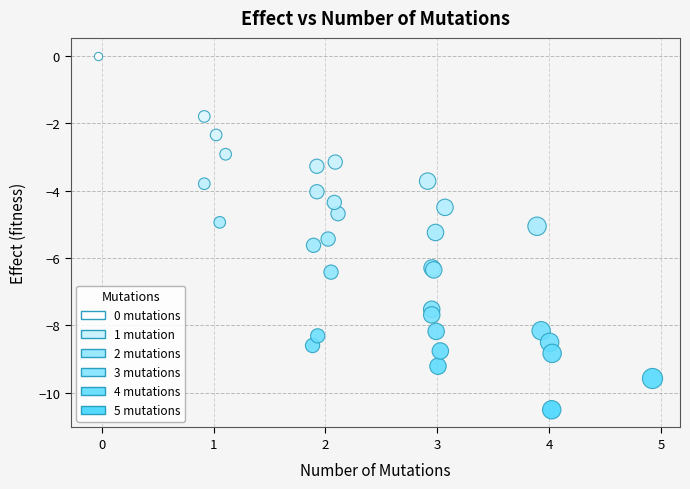

Which series contains the lowest Y value?

4 mutations